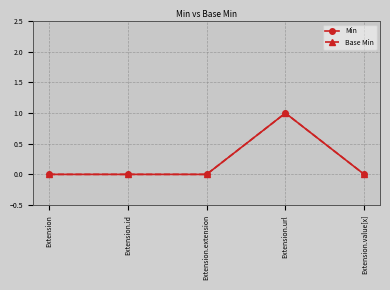

What position from the left is Extension.url?

4